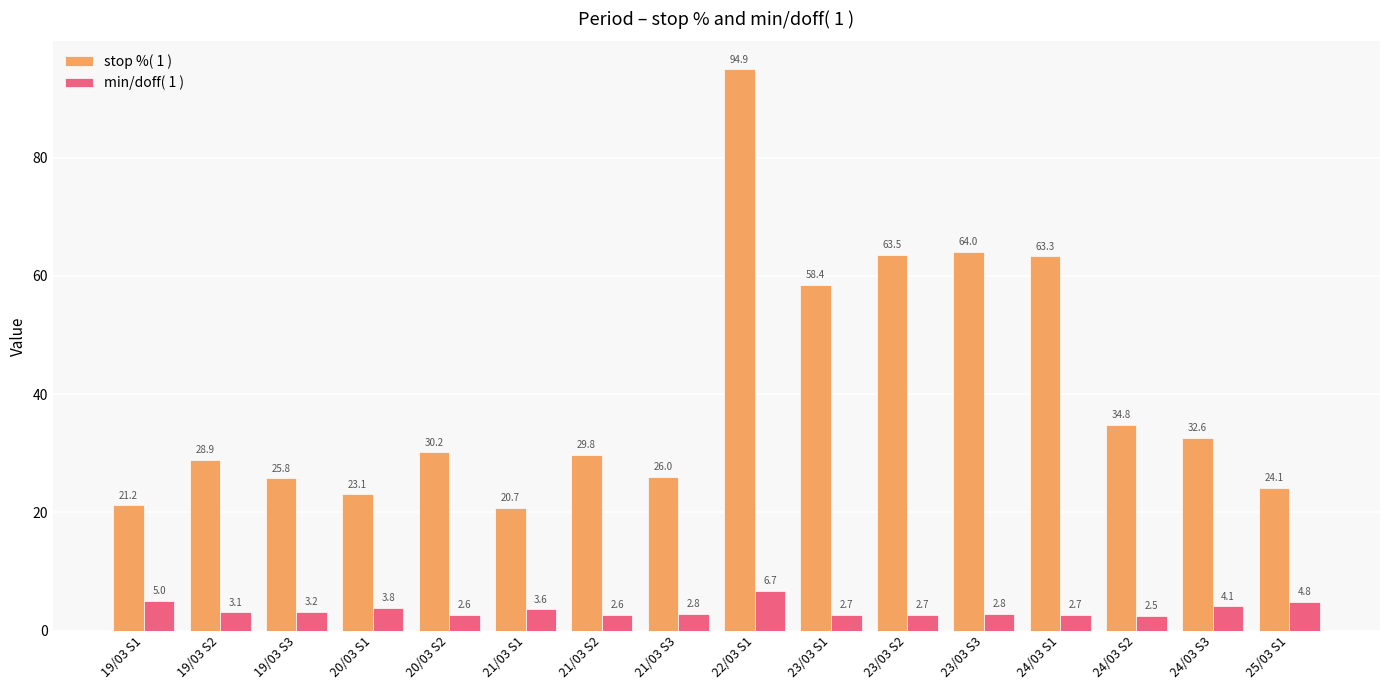

Between 21/03 S3 and 23/03 S3, which series saw the biggest shift?

stop %( 1 )